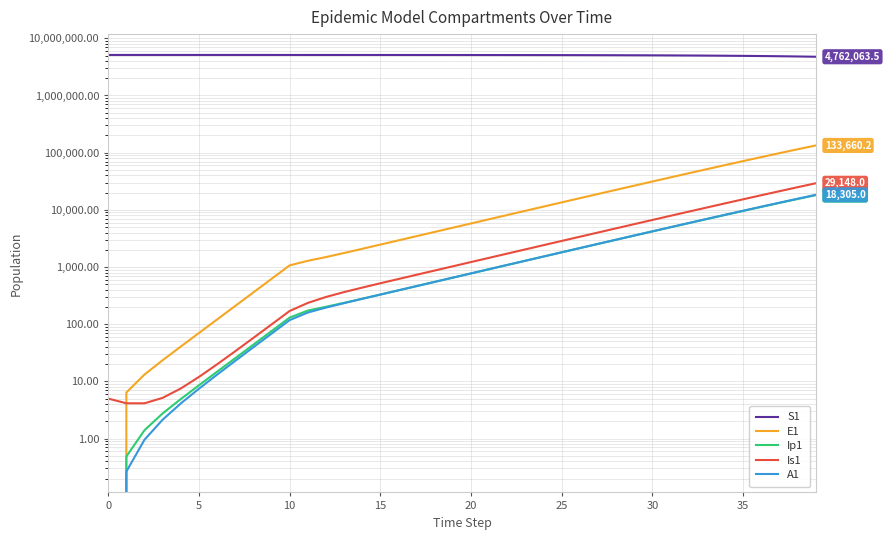

True or false: E1 and S1 intersect in this chart.

False